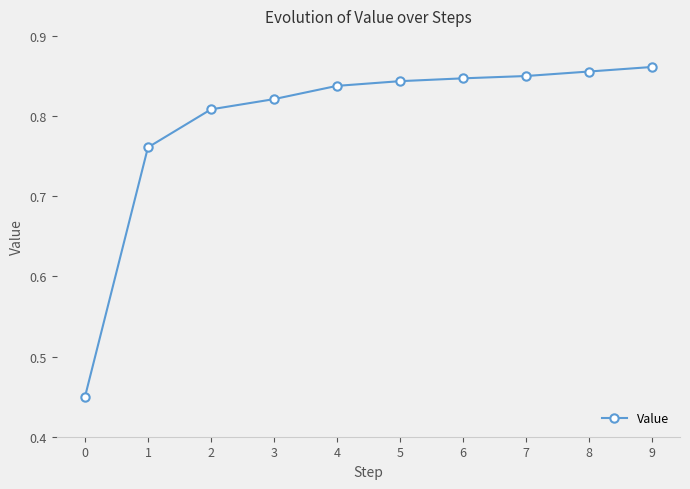

True or false: there are more than 2 points higher than both neighbors.

False